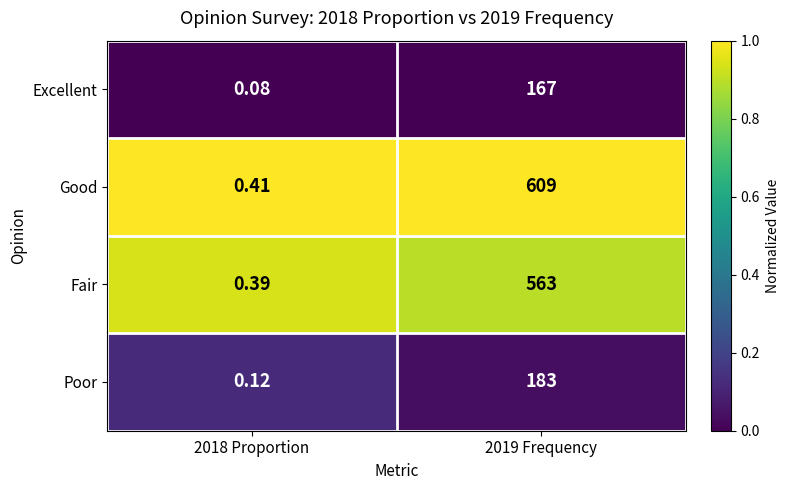

Rank the series at 2019 Frequency from lowest to highest value.

Excellent, Poor, Fair, Good